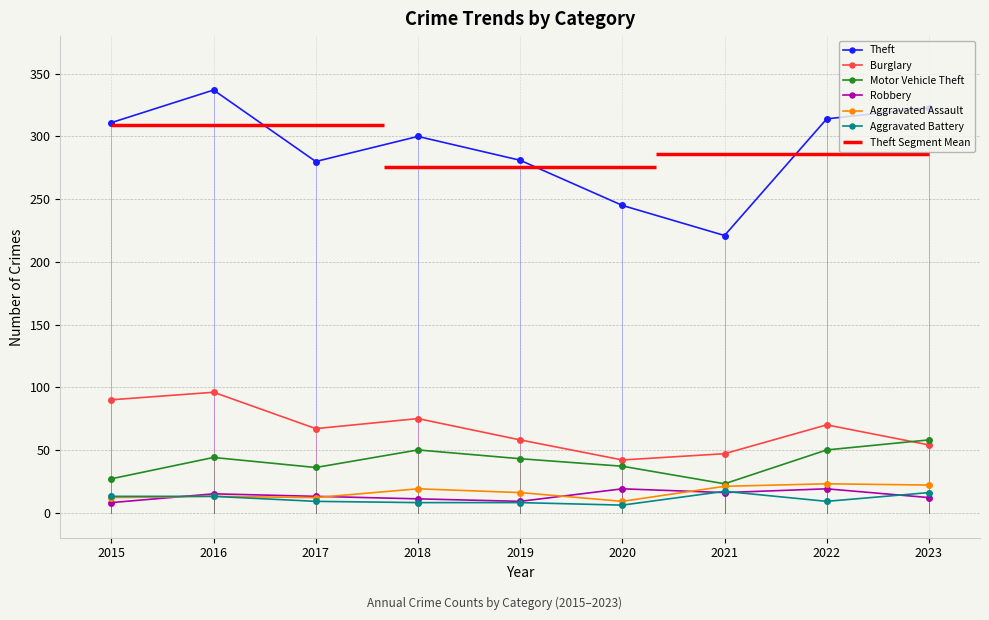

Which has a higher value, 2023 or 2015?

2023